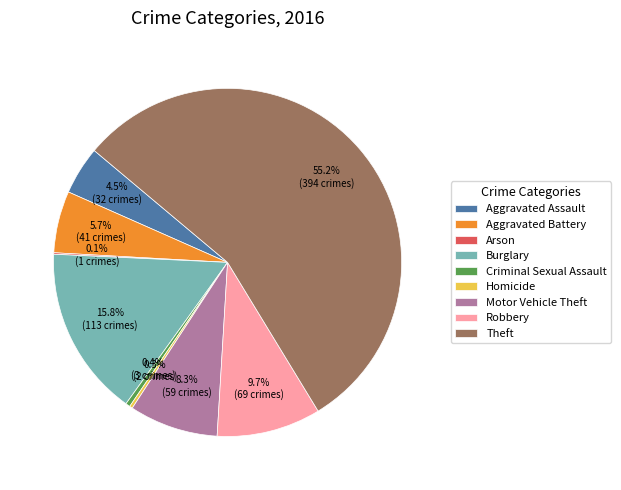

What portion of the pie excludes Aggravated Assault?

95.5%